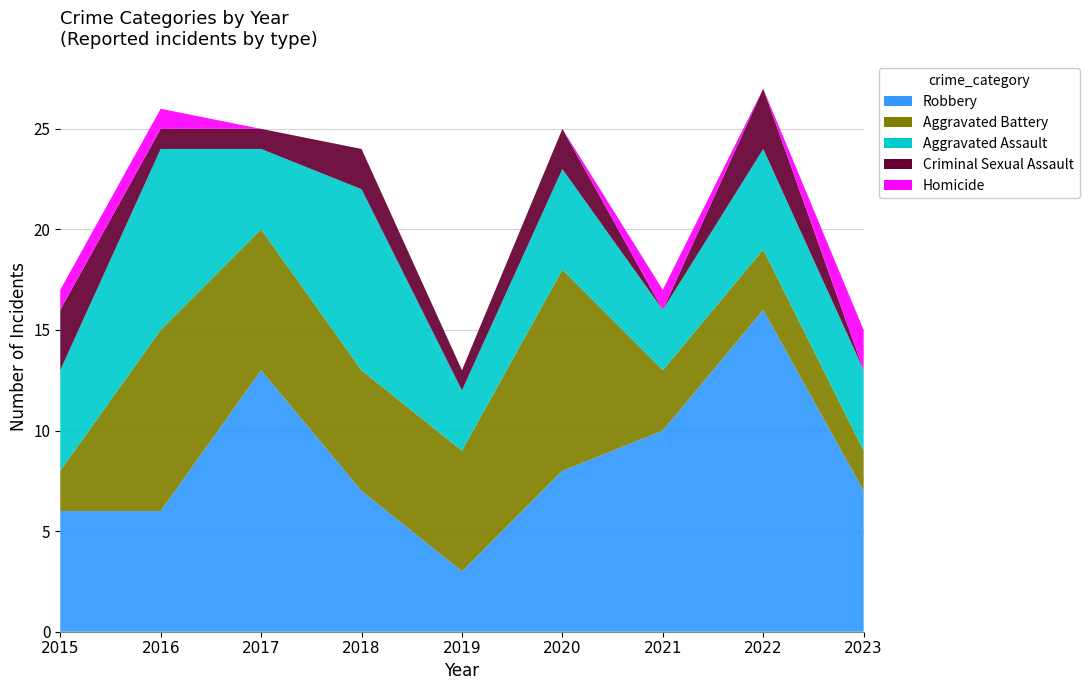

Reading left to right, what are all the values shown in this chart?

Robbery: 2015=6	2016=6	2017=13	2018=7	2019=3	2020=8	2021=10	2022=16	2023=7
Aggravated Battery: 2015=2	2016=9	2017=7	2018=6	2019=6	2020=10	2021=3	2022=3	2023=2
Aggravated Assault: 2015=5	2016=9	2017=4	2018=9	2019=3	2020=5	2021=3	2022=5	2023=4
Criminal Sexual Assault: 2015=3	2016=1	2017=1	2018=2	2019=1	2020=2	2021=0	2022=3	2023=0
Homicide: 2015=1	2016=1	2017=0	2018=0	2019=0	2020=0	2021=1	2022=0	2023=2